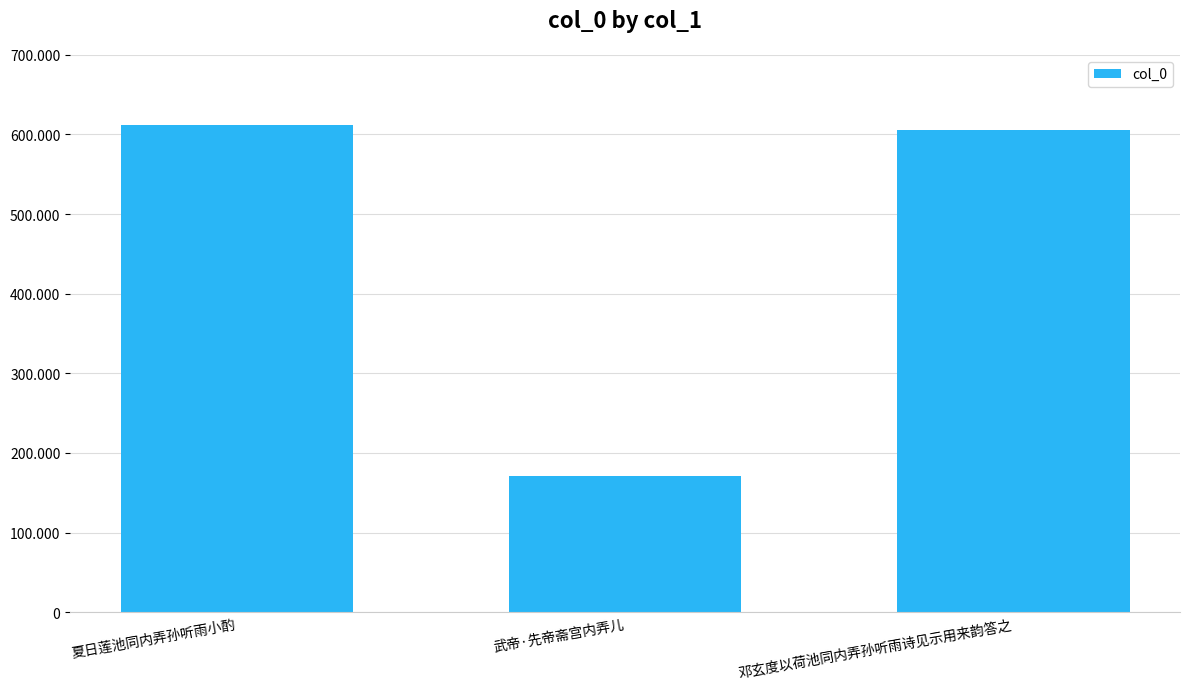

List the labels in order of value, largest first.

夏日莲池同内弄孙听雨小酌, 邓玄度以荷池同内弄孙听雨诗见示用来韵答之, 武帝·先帝斋宫内弄儿